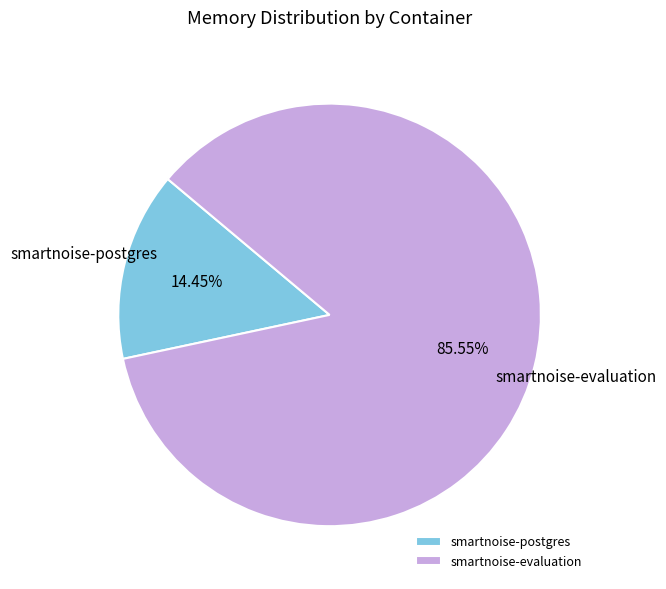

Do smartnoise-postgres and smartnoise-evaluation together represent more than half of the pie?

Yes